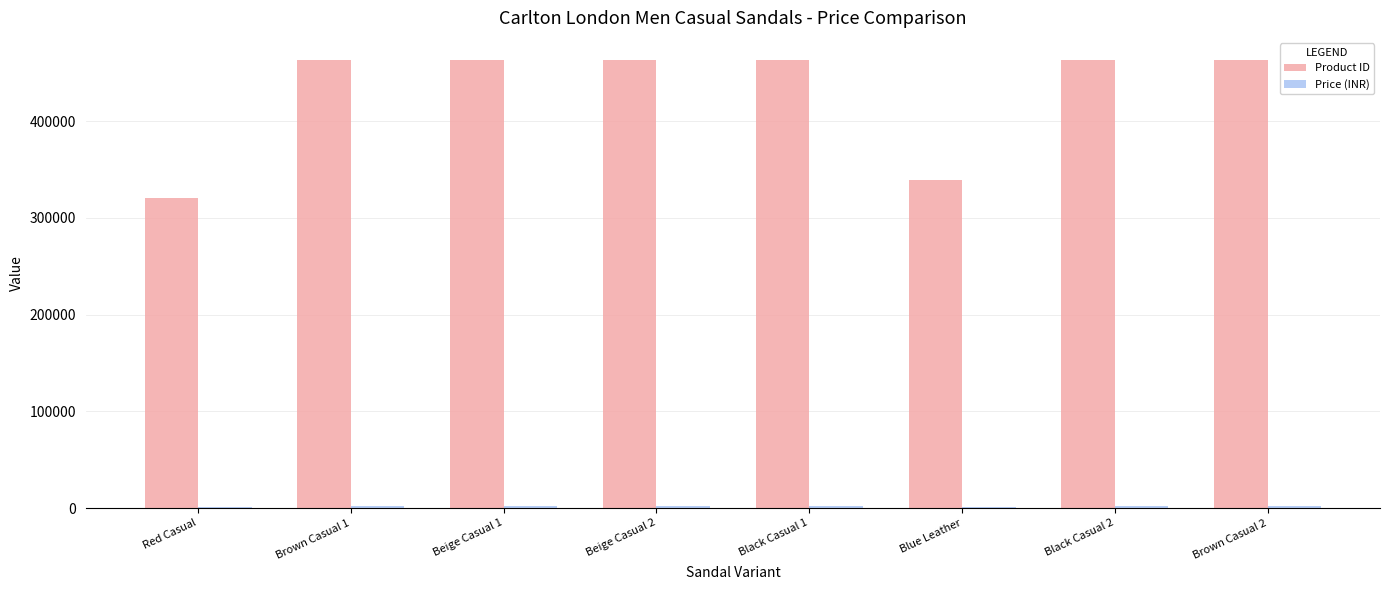

Which series has the largest total across all categories?

Product ID